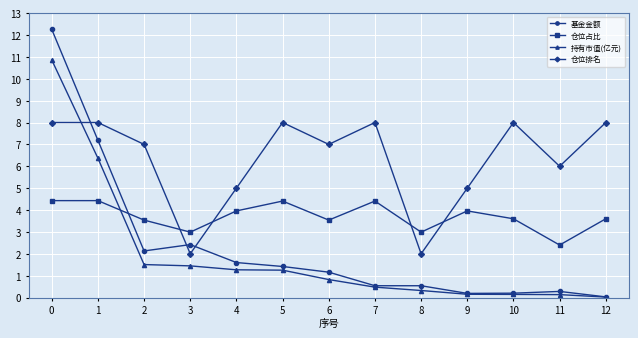

Which series has the largest range (max minus min)?

基金金额